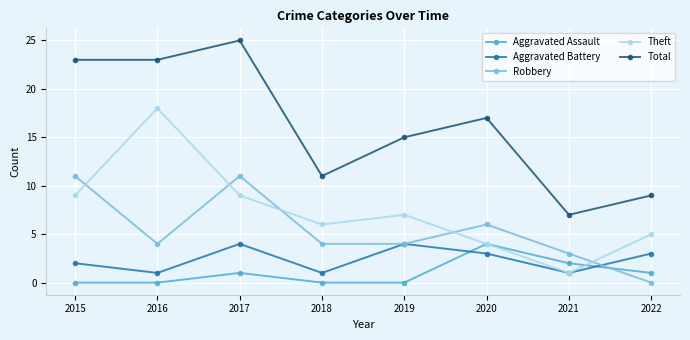

What is the difference between the second highest and minimum values in the Aggravated Battery series?

3